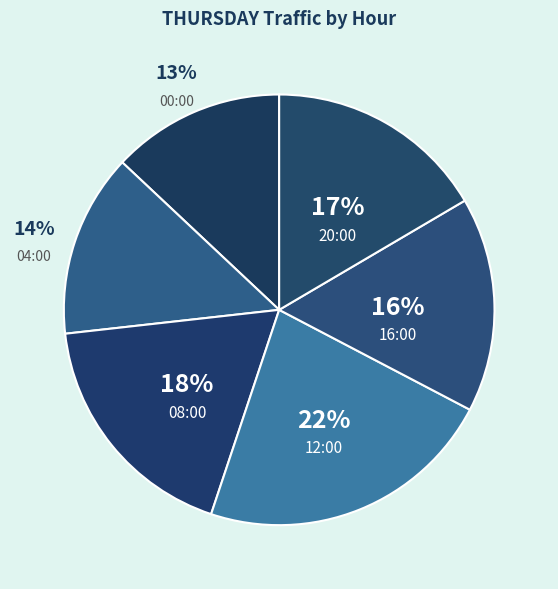

Is the sum of 16:00 and 20:00 greater than half?

No